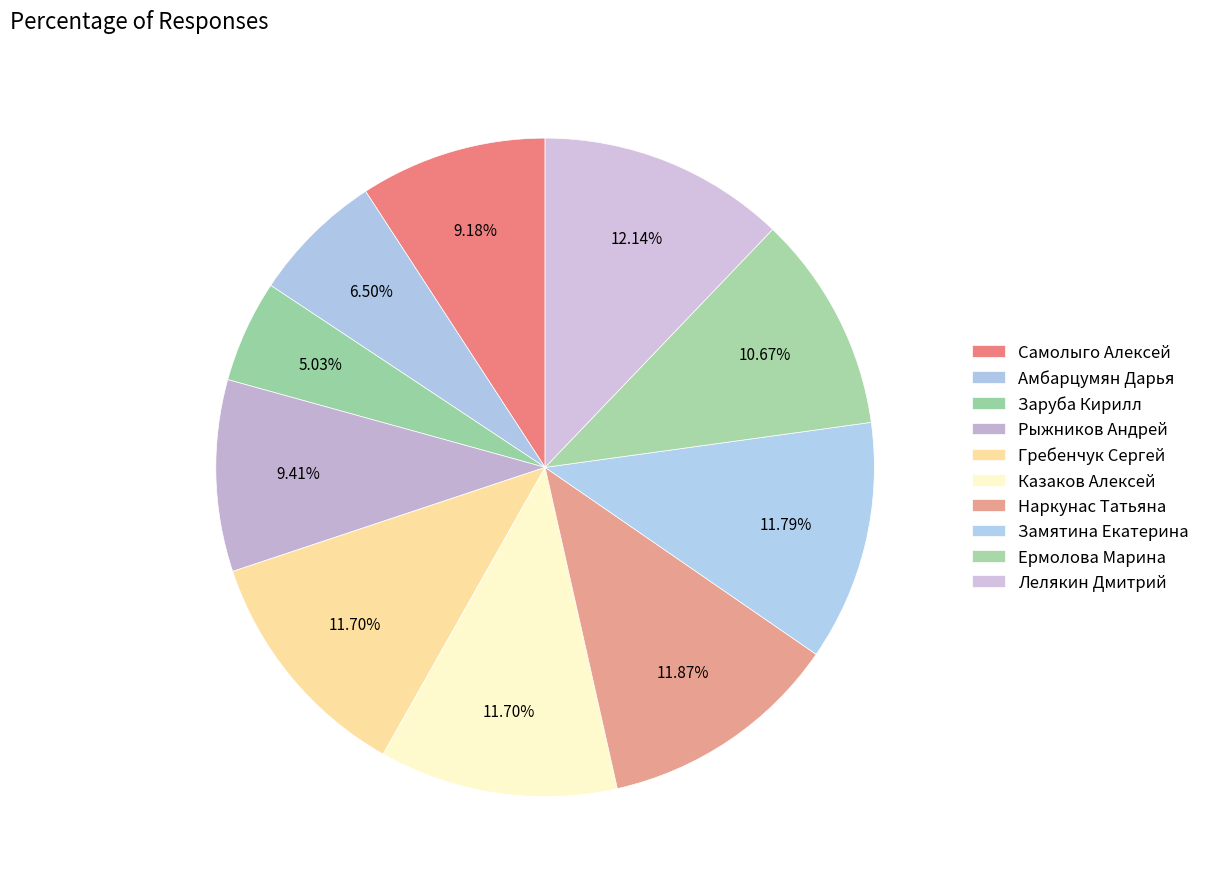

Count the number of slices in the pie.

10